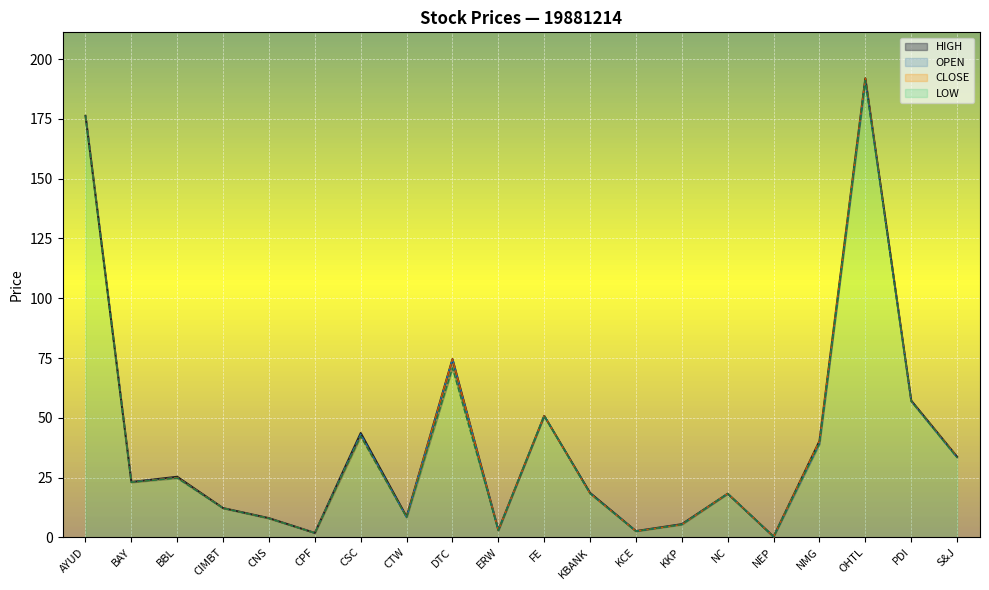

Rank the categories by HIGH value from highest to lowest.

OHTL, AYUD, DTC, PDI, FE, CSC, NMG, S&J, BBL, BAY, KBANK, NC, CIMBT, CTW, CNS, KKP, ERW, KCE, CPF, NEP